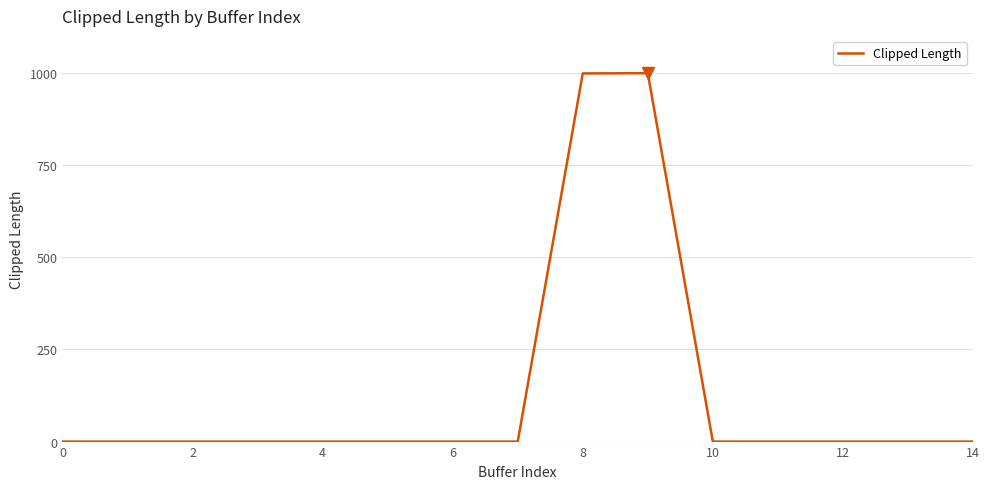

What is the difference between the maximum and minimum values?

998.9